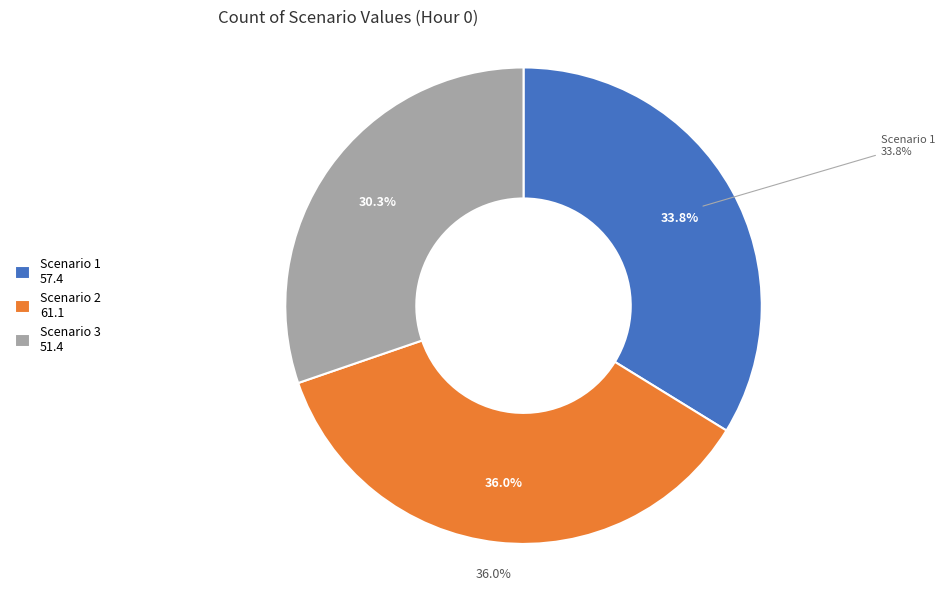

What is the change in value from Scenario 1 to Scenario 3?

-6.0